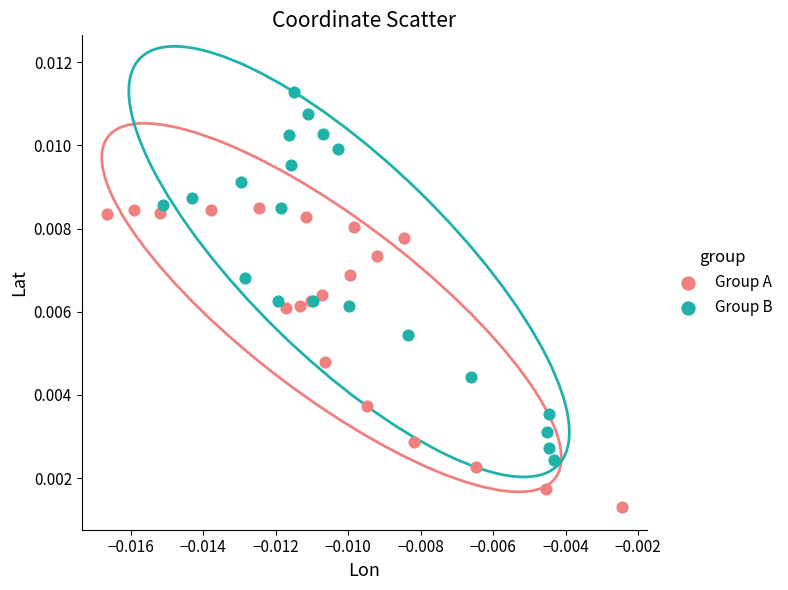

Which series contains the lowest Y value?

Group A